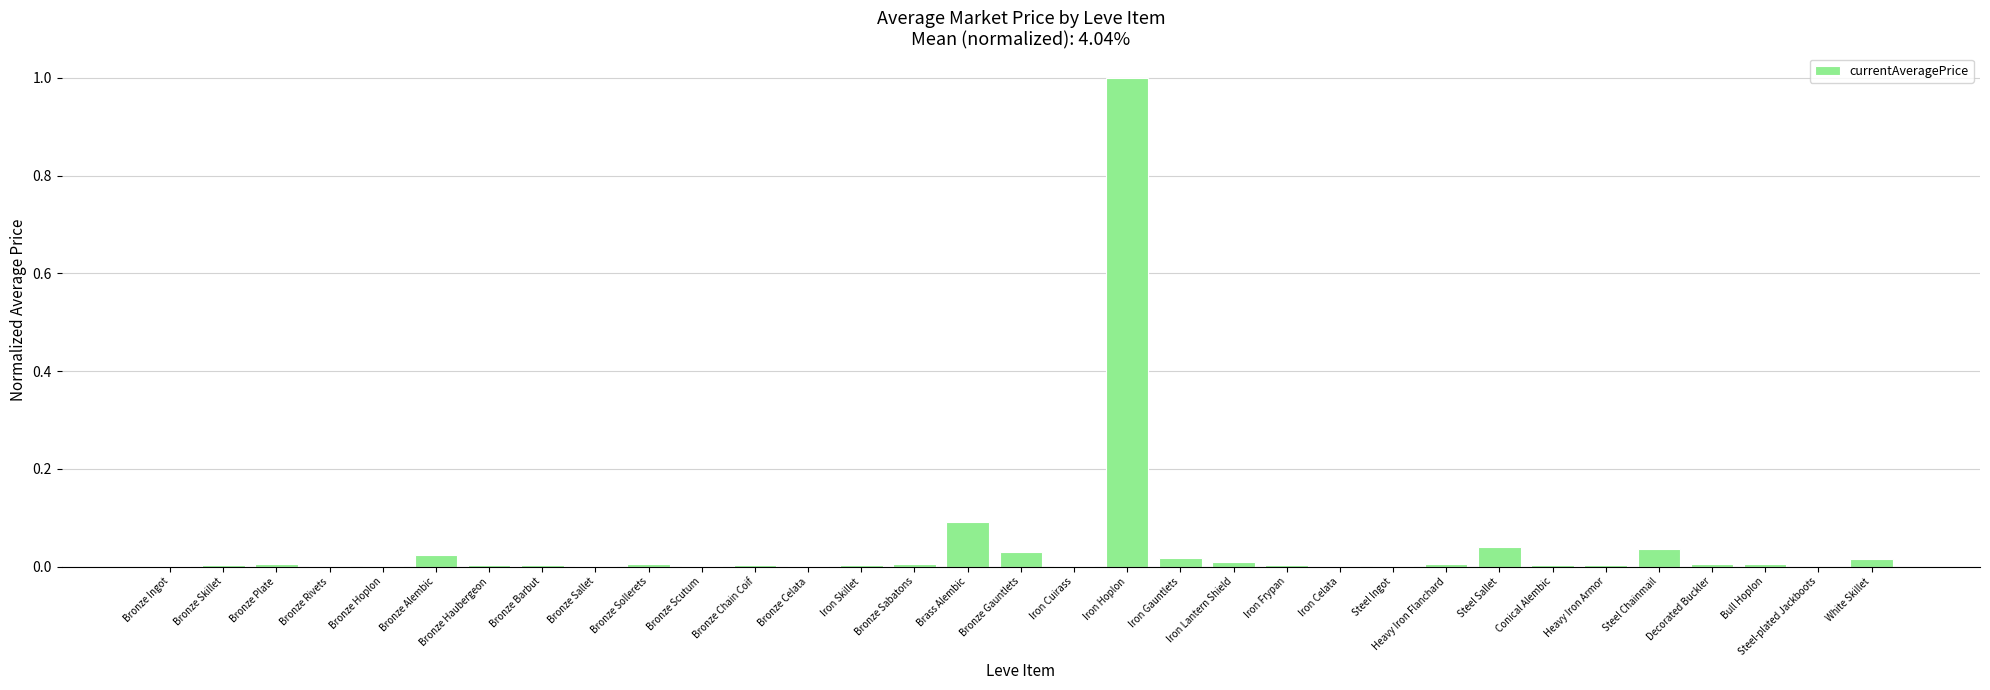

What is the maximum value shown in the chart?

1.0